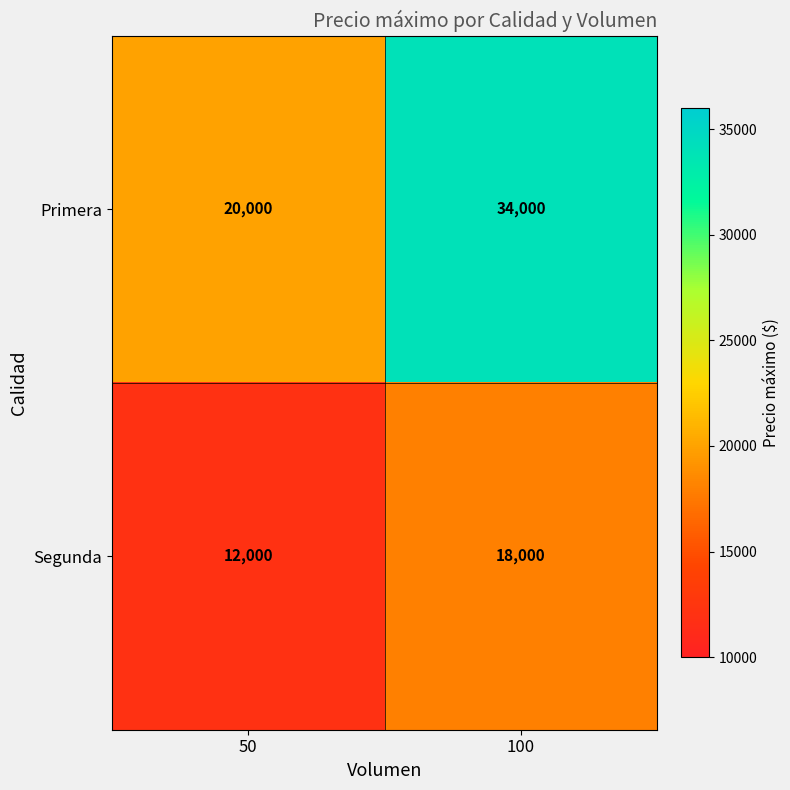

Read the Primera value at 50.

20000